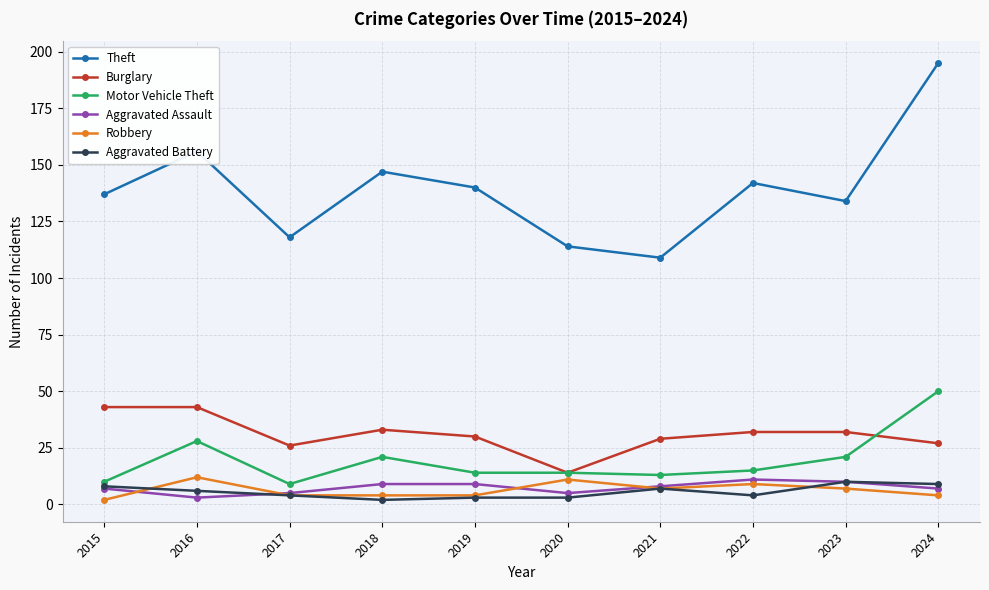

True or false: Burglary and Motor Vehicle Theft intersect in this chart.

True